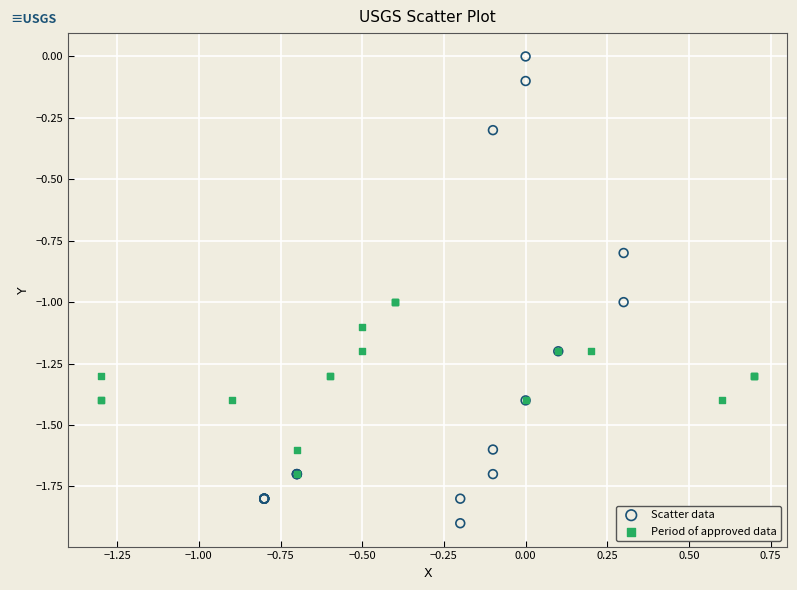

What are all the series names shown in the legend?

Scatter data, Period of approved data